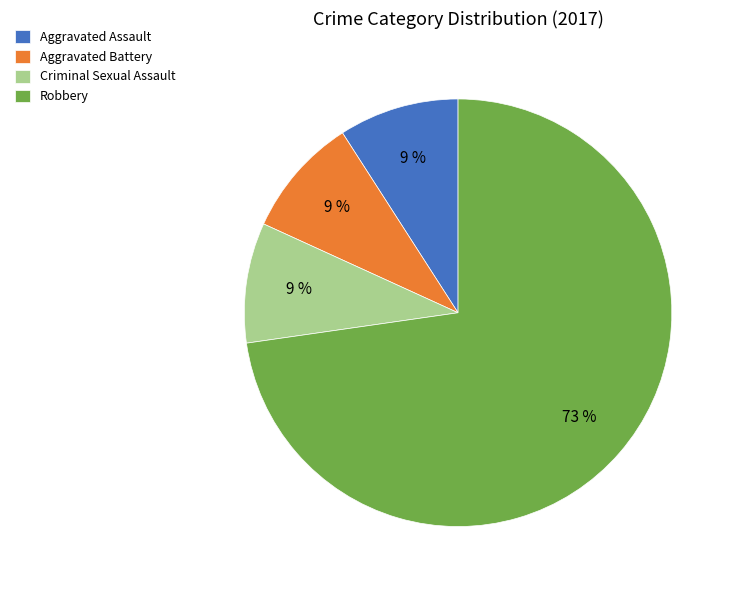

To the nearest percent, what portion does Aggravated Battery represent?

9%